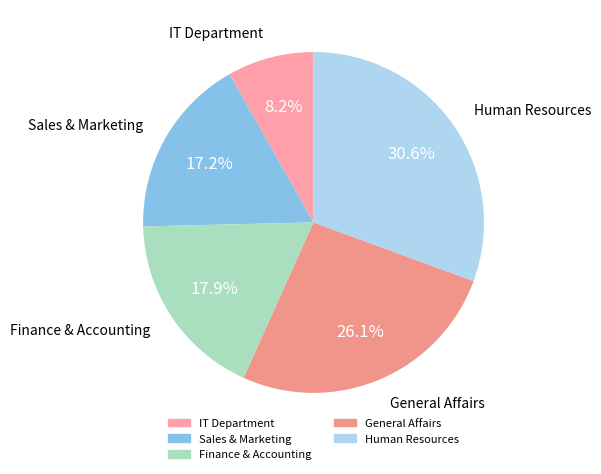

To the nearest percent, what percentage of the pie is Sales & Marketing?

17%